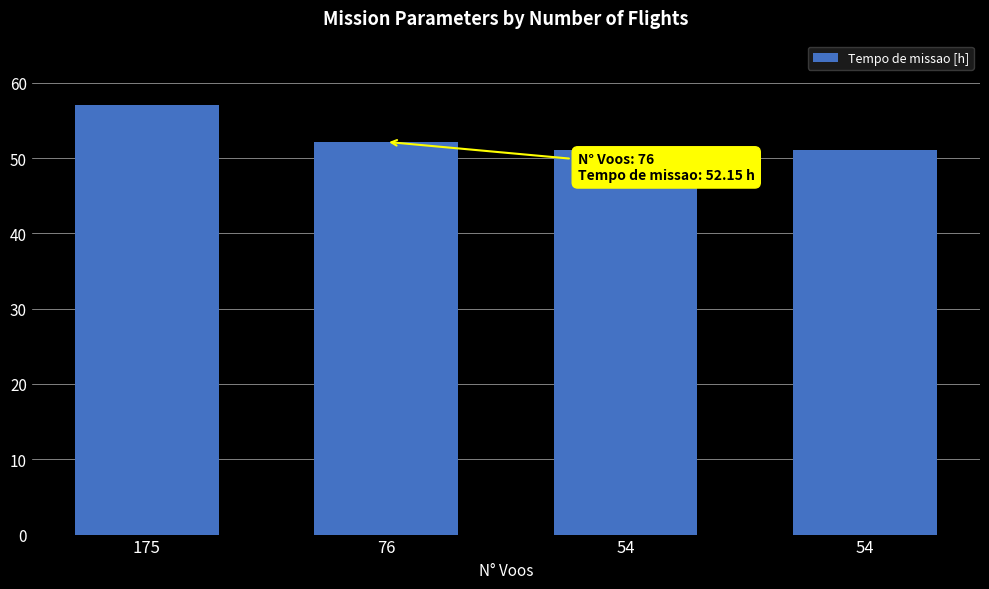

Which category has the highest value across all series?

175